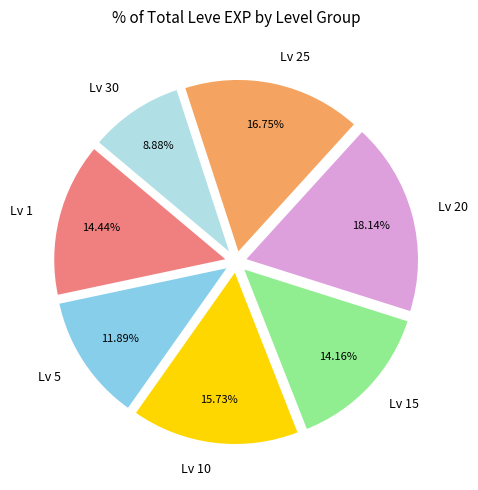

How many slices are in this pie chart?

7